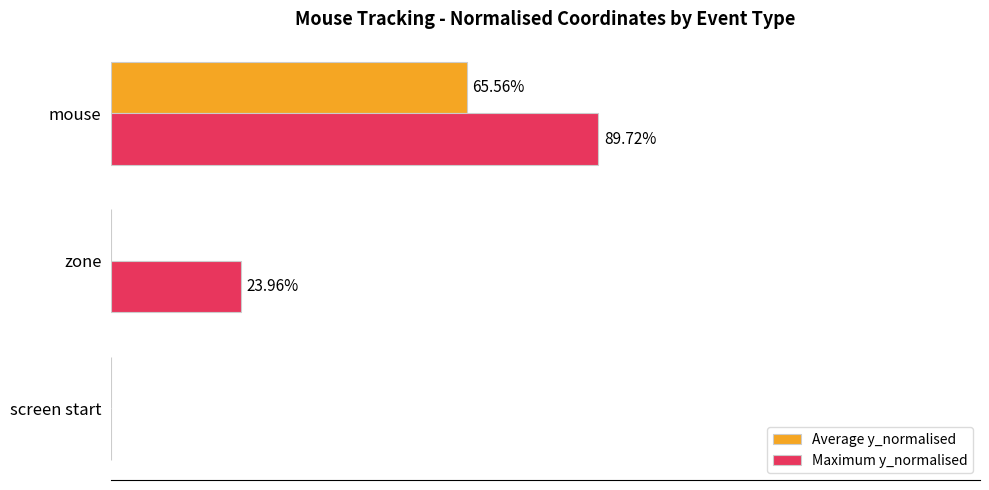

What are all the series names shown in the legend?

Average y_normalised, Maximum y_normalised